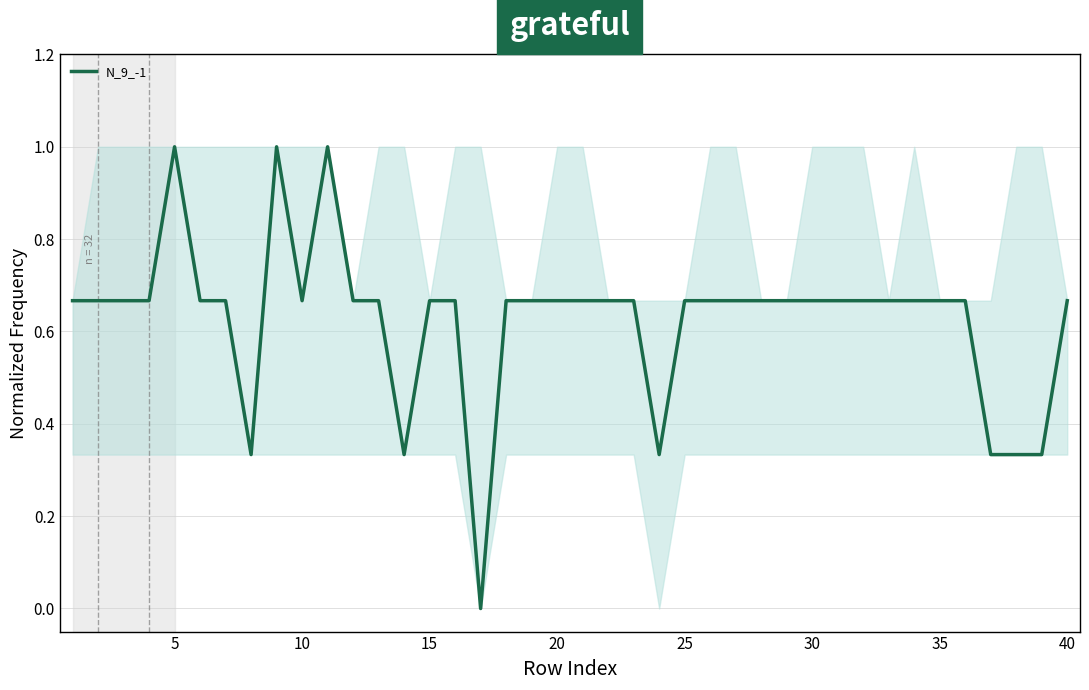

What is the greatest value displayed?

1.0